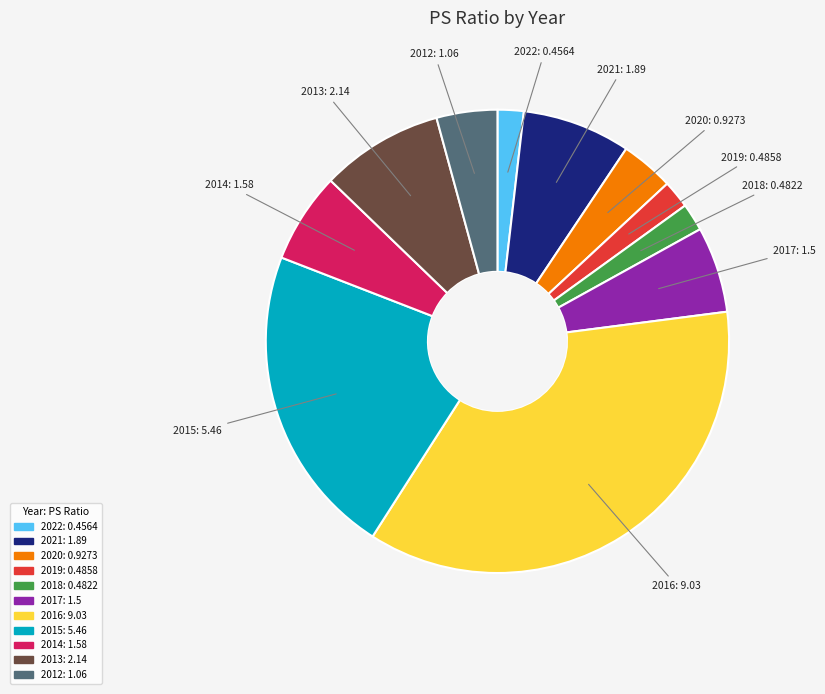

Approximately how many times larger is the value at 2016 compared to 2012?

8.5